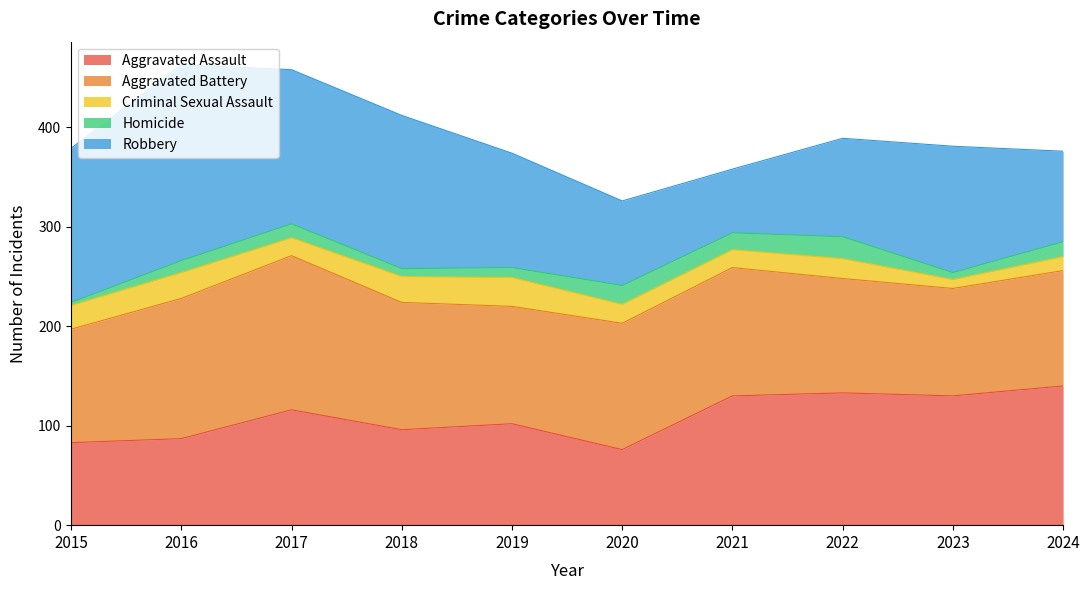

At which label does Homicide first exceed 14?

2020